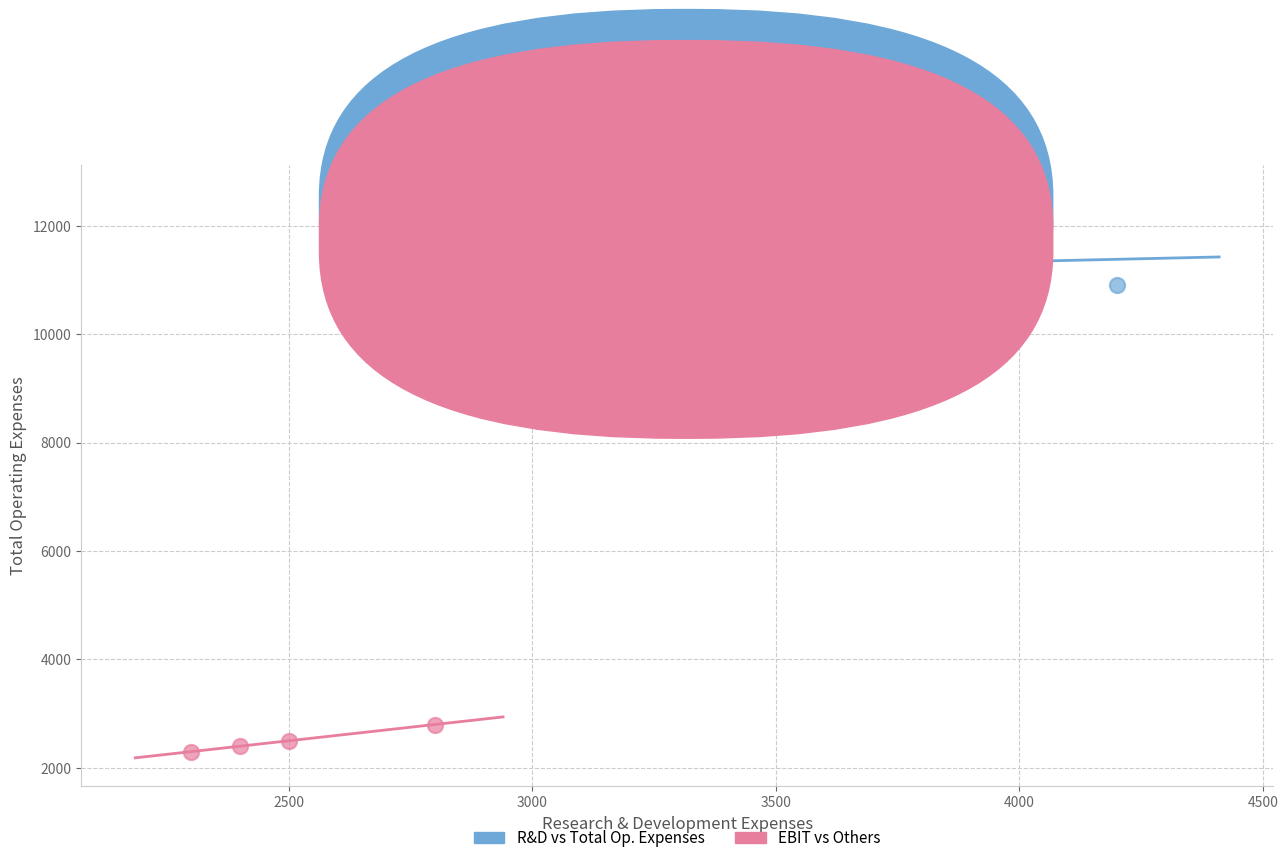

Which series reaches the maximum Y coordinate?

R&D vs Total Op. Expenses